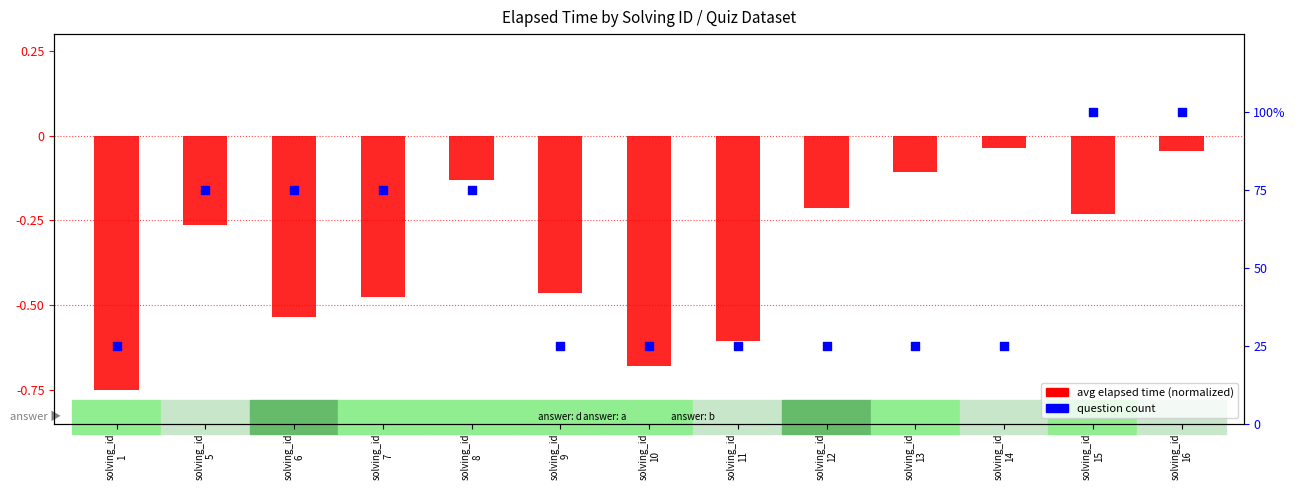

Which series contains the lowest Y value?

avg elapsed time (normalized)